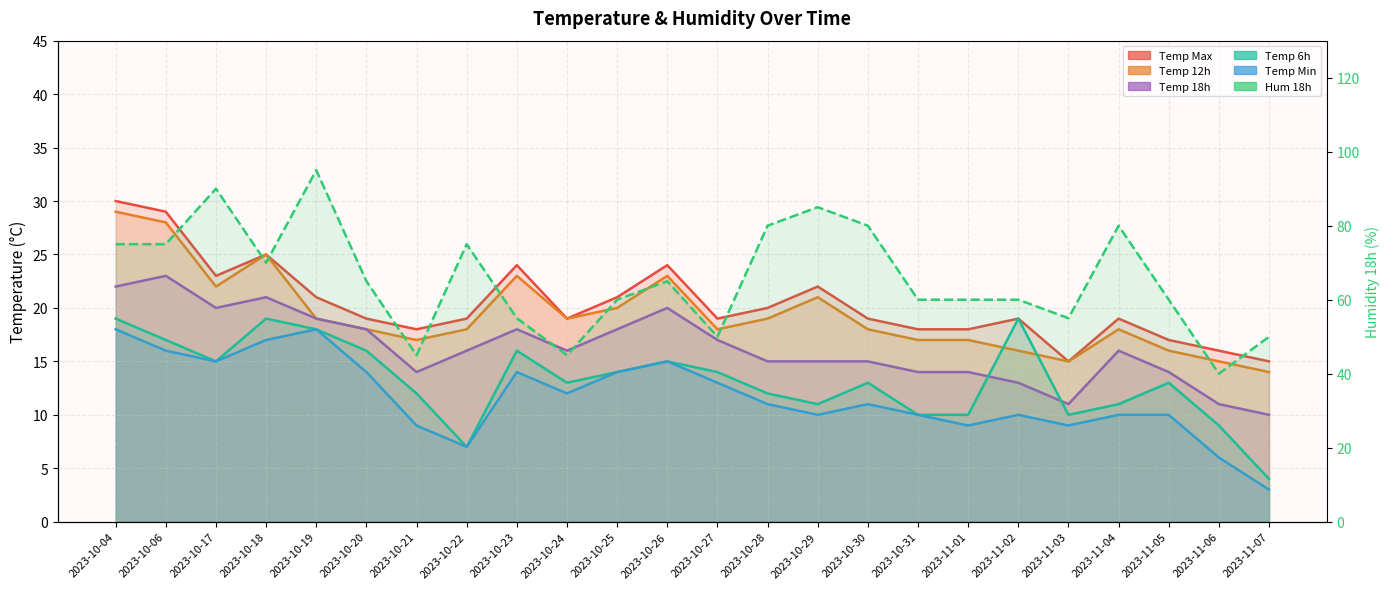

How many categories are shown in the chart?

24